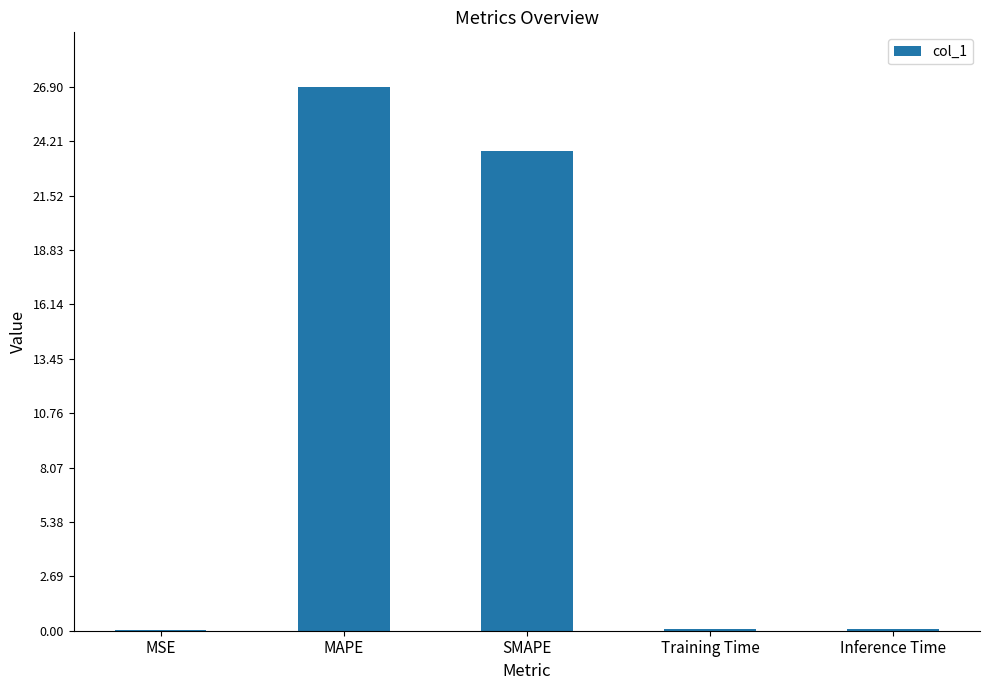

Which label corresponds to the largest value in the chart?

MAPE